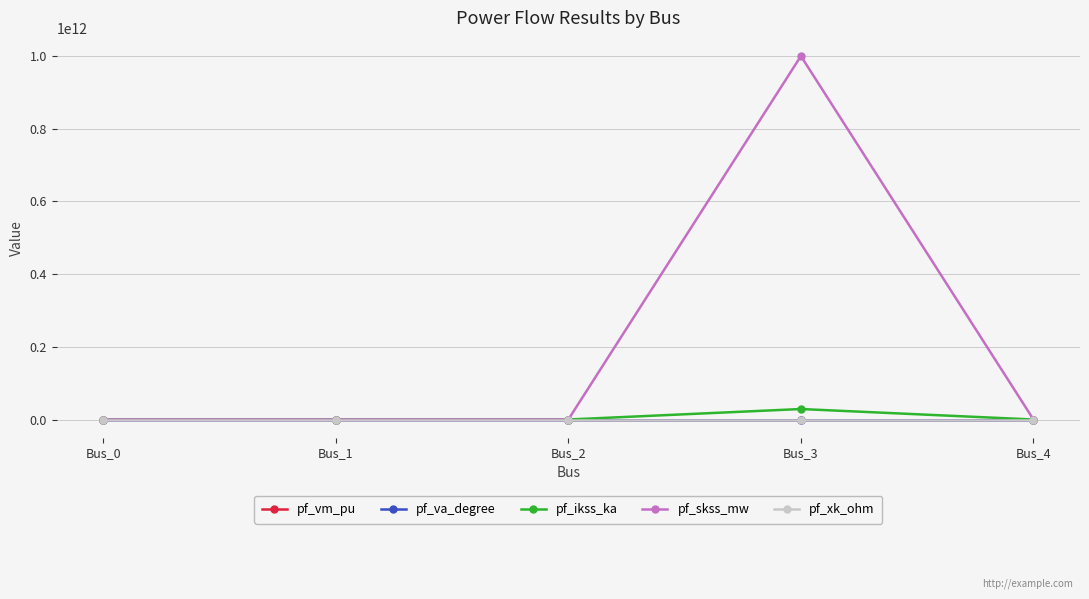

True or false: pf_vm_pu has more than 2 interior local peaks.

False